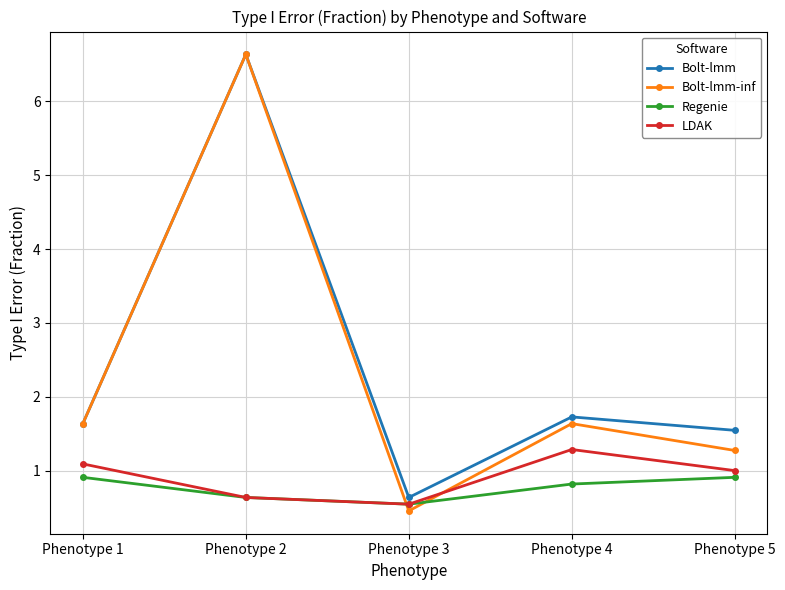

What is the spread (max minus min) of values at Phenotype 5?

0.6